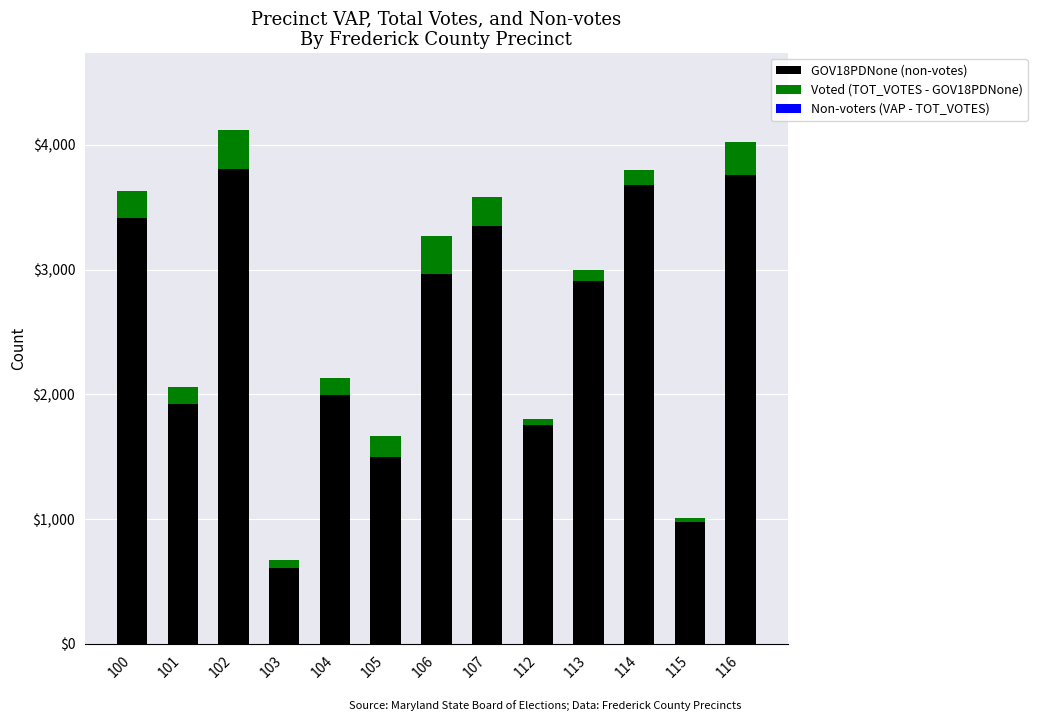

At which label does GOV18PDNone (non-votes) first exceed 2910?

100